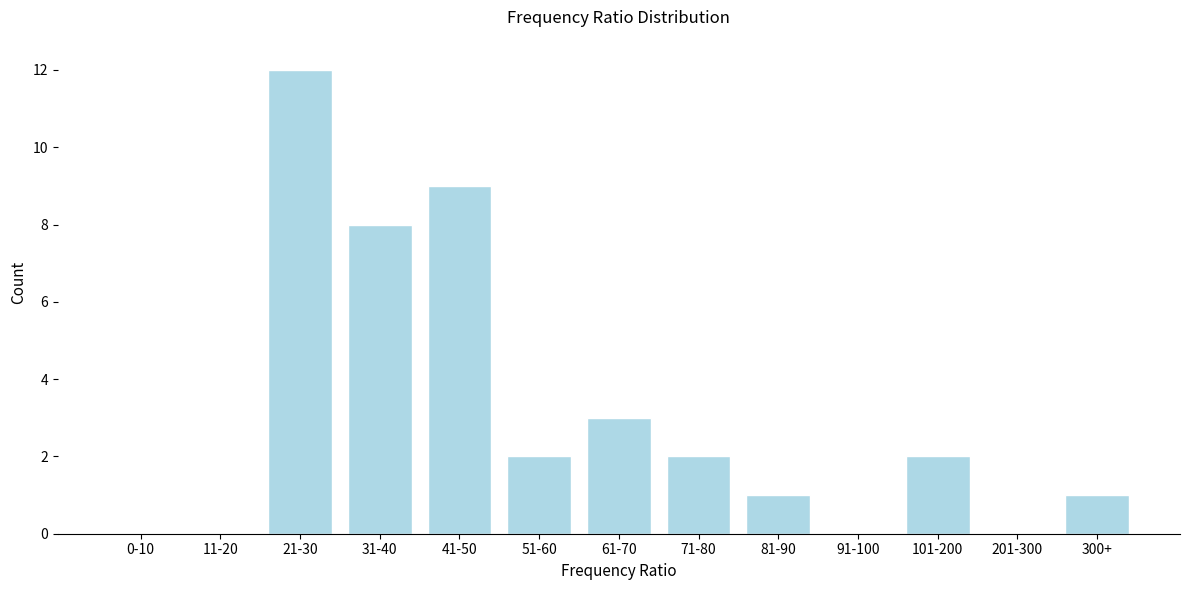

Reading right to left, transcribe all the data shown in this chart.

300+=1	201-300=0	101-200=2	91-100=0	81-90=1	71-80=2	61-70=3	51-60=2	41-50=9	31-40=8	21-30=12	11-20=0	0-10=0